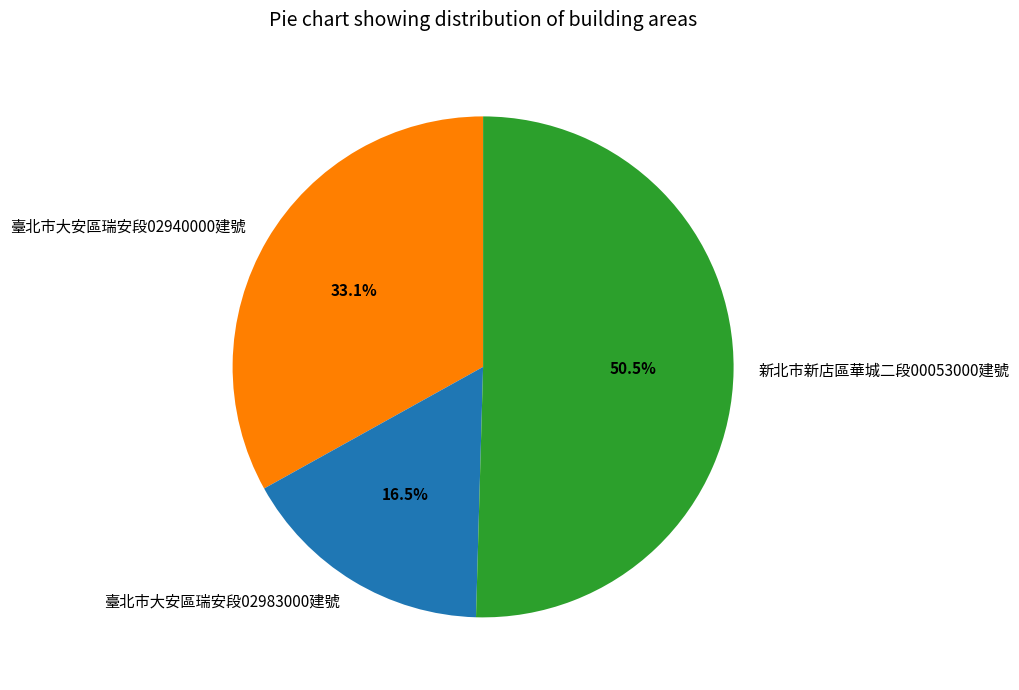

Which category has the biggest portion of the pie?

新北市新店區華城二段00053000建號